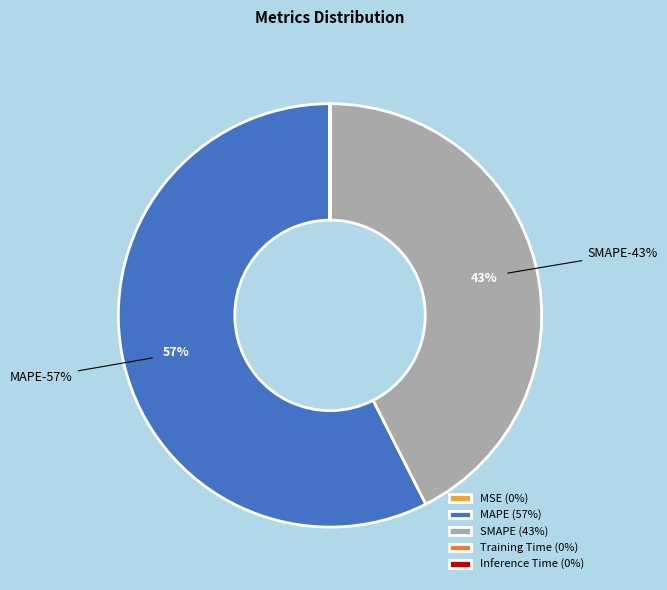

Which slice is the smallest?

Inference Time